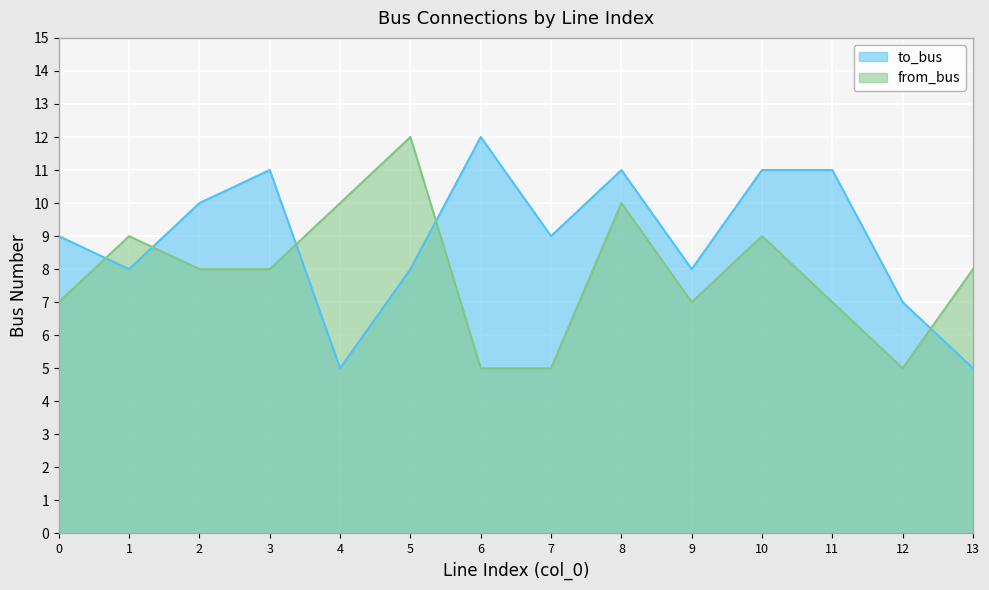

Reading right to left, extract all data points from this chart.

to_bus: 13=5	12=7	11=11	10=11	9=8	8=11	7=9	6=12	5=8	4=5	3=11	2=10	1=8	0=9
from_bus: 13=8	12=5	11=7	10=9	9=7	8=10	7=5	6=5	5=12	4=10	3=8	2=8	1=9	0=7